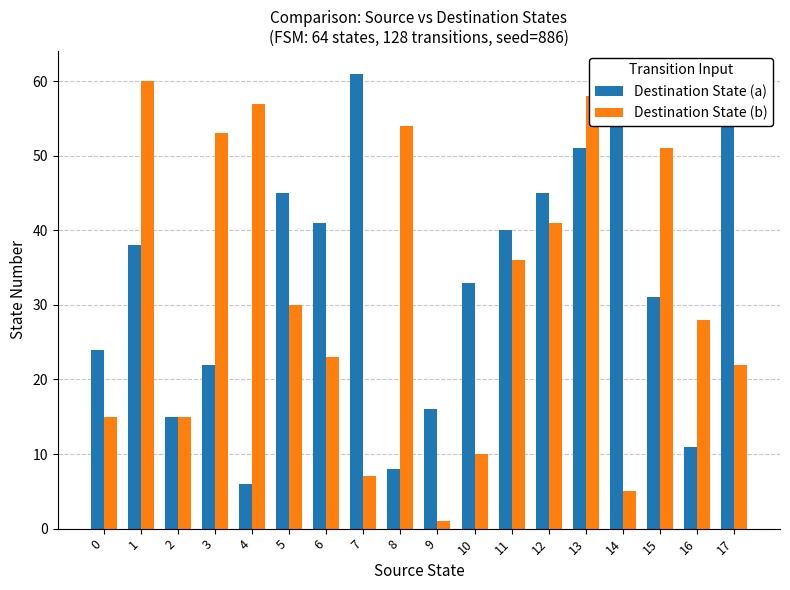

Reading left to right, extract all data points from this chart.

Destination State (a): 24	38	15	22	6	45	41	61	8	16	33	40	45	51	58	31	11	57
Destination State (b): 15	60	15	53	57	30	23	7	54	1	10	36	41	58	5	51	28	22